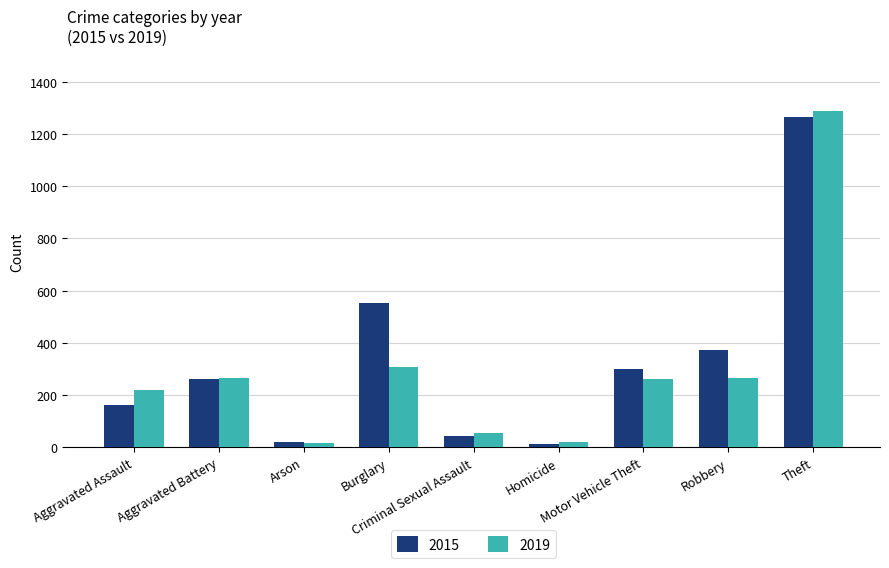

The 2019 series shows 220 at Aggravated Assault. True or false?

True